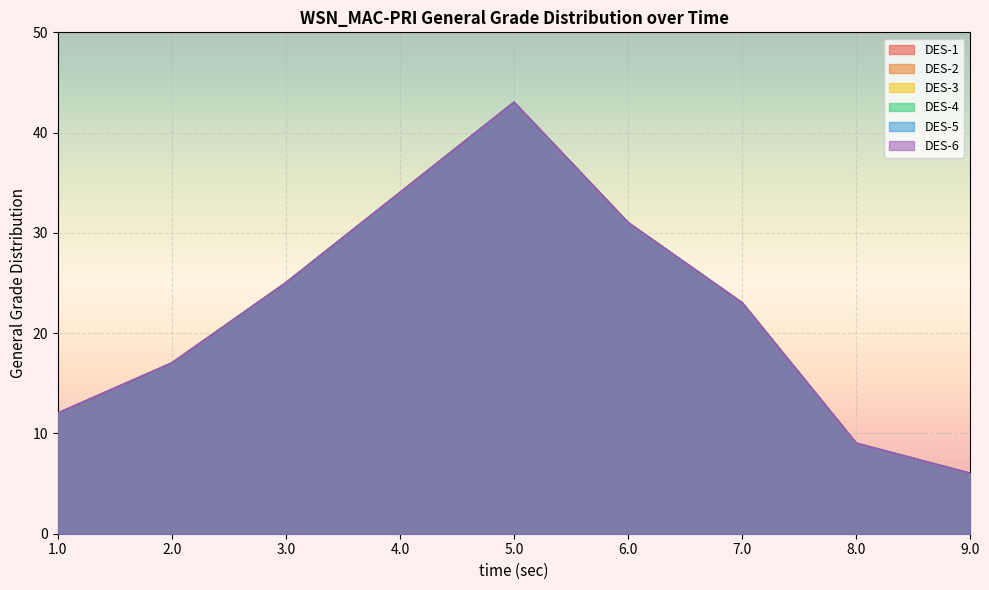

What is the total value across all series at 6.0?

186